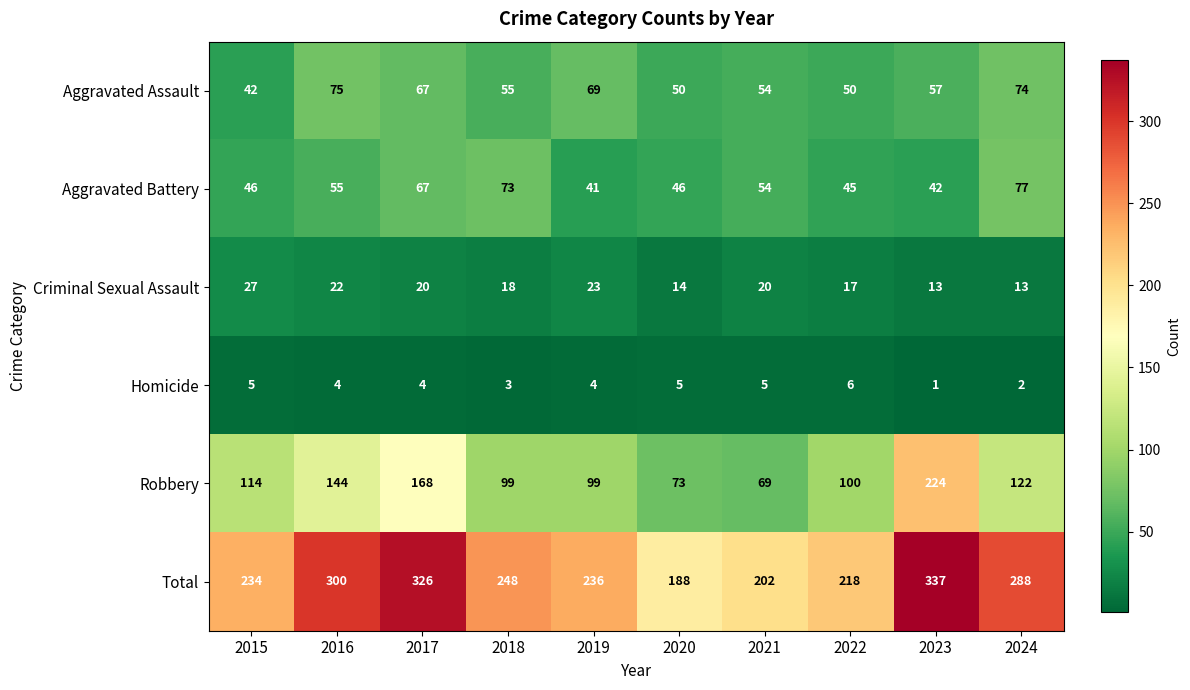

Which series has the widest spread of values?

Robbery